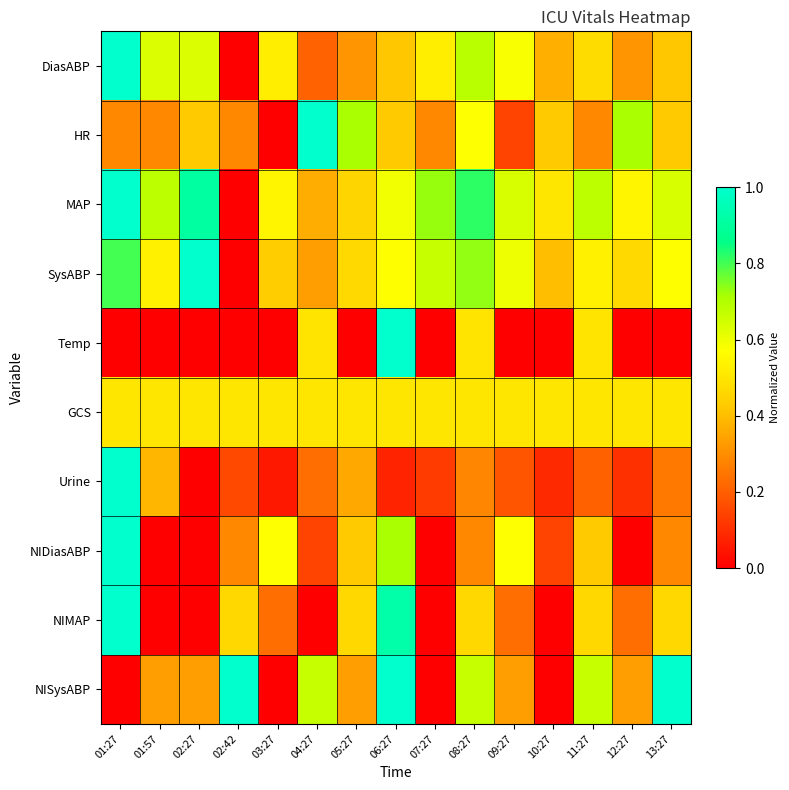

What is the greatest value displayed?

1.0